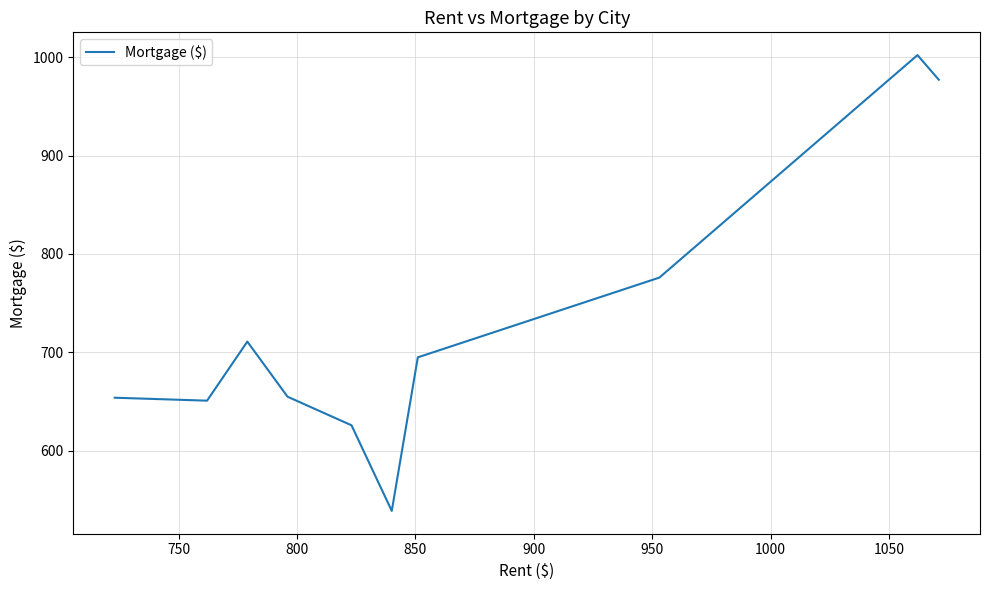

What is the greatest value displayed?

1002